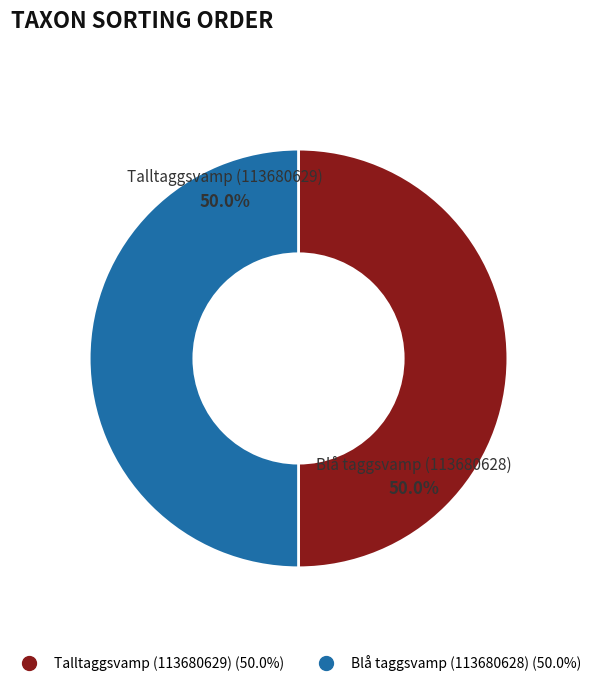

How many slices are in this pie chart?

2